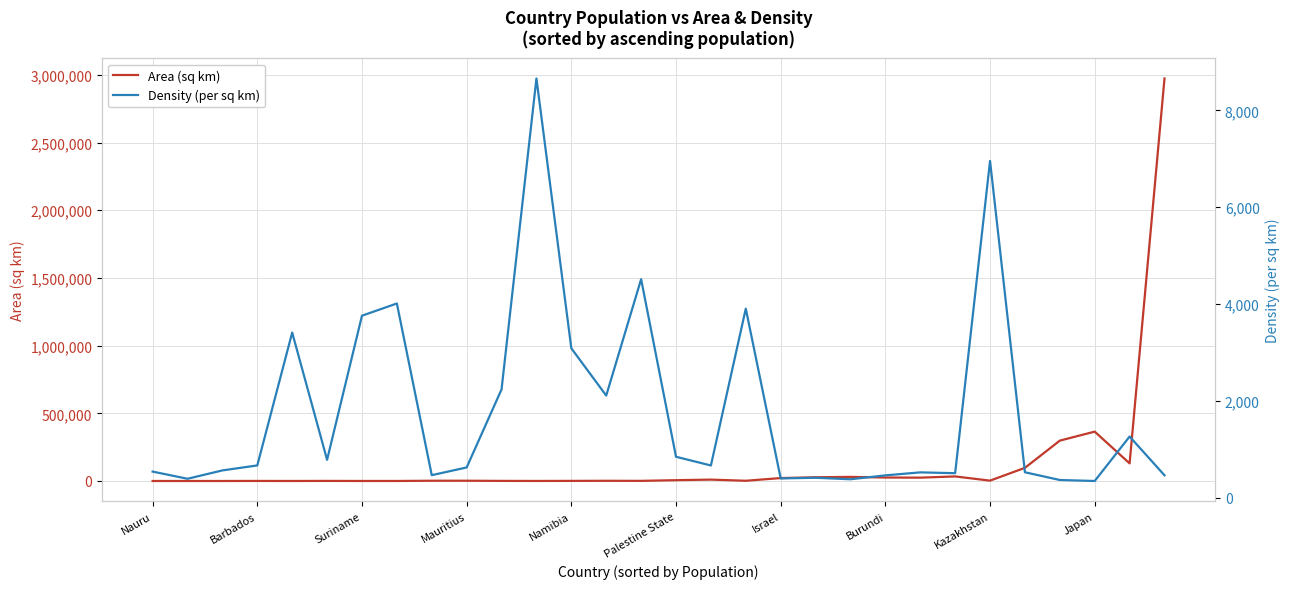

Which series has the largest total across all categories?

Area (sq km)